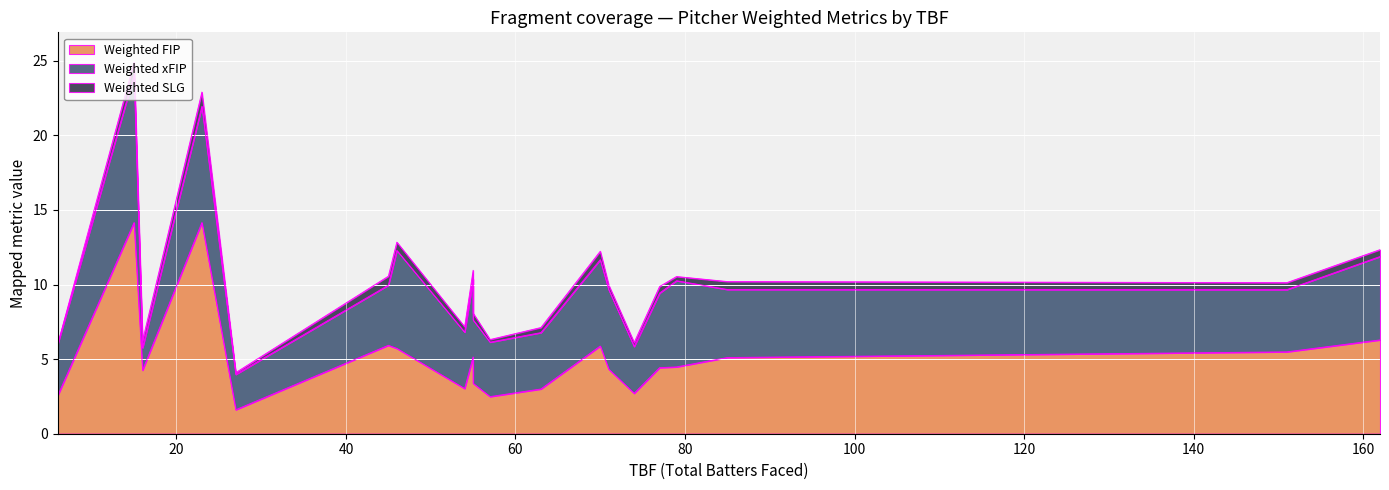

Is it true that Weighted FIP equals 14.2 at Zach Plesac?

True